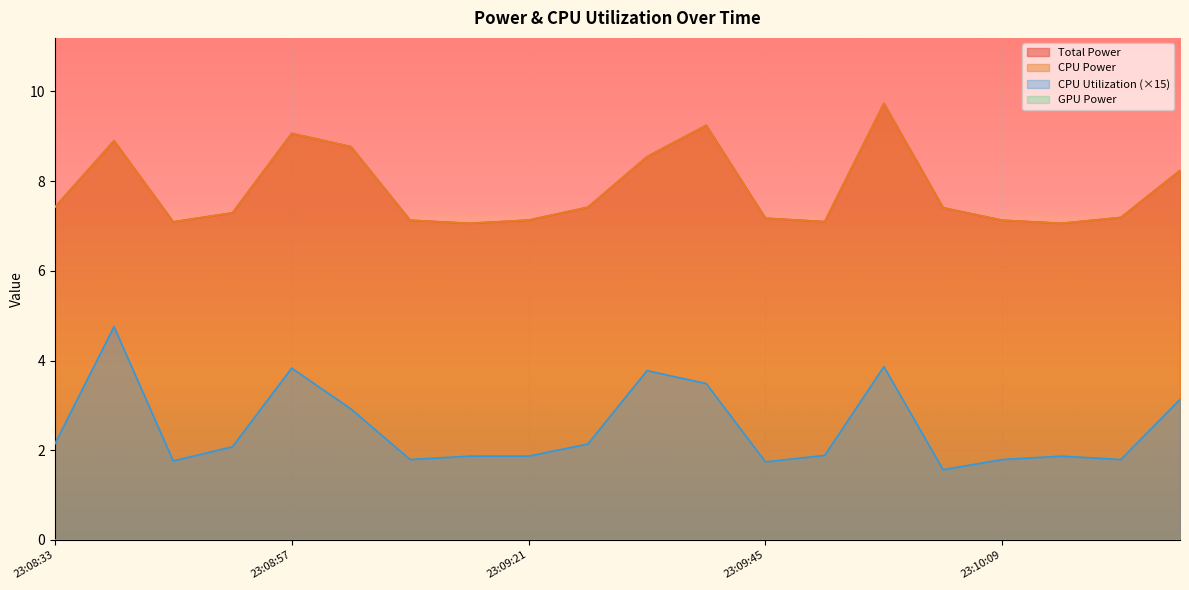

Between 23:09:33 and 23:10:15, which is larger?

23:09:33